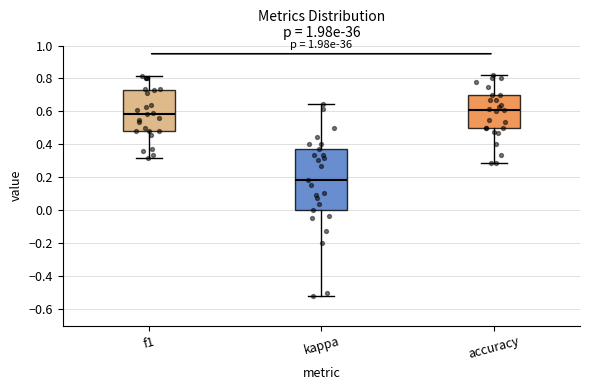

Reading left to right, read every box against the y-axis: the position of its median line, the range the box covers, and the ends of its whiskers. The values are not printed on the chart, so give them approximately, as read against the axis.

f1: median 0.58, box 0.48 to 0.72, whiskers 0.32 to 0.82
kappa: median 0.18, box 0.00 to 0.38, whiskers -0.52 to 0.64
accuracy: median 0.62, box 0.50 to 0.70, whiskers 0.28 to 0.82